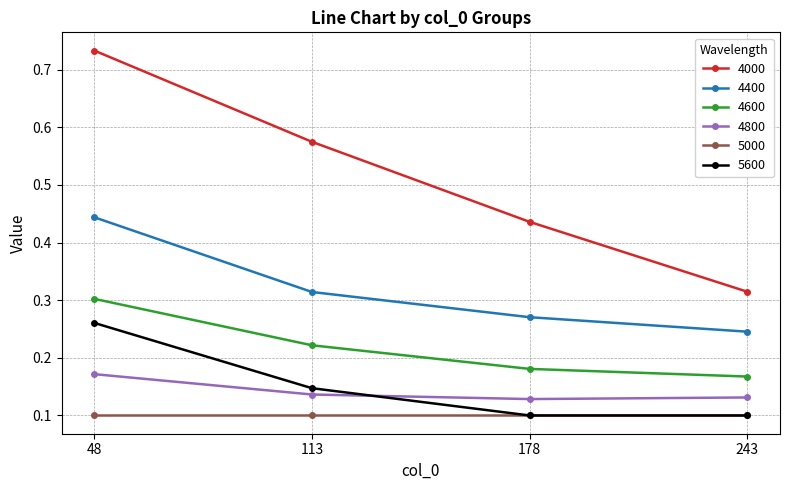

At how many categories does at least one series exceed 0?

4